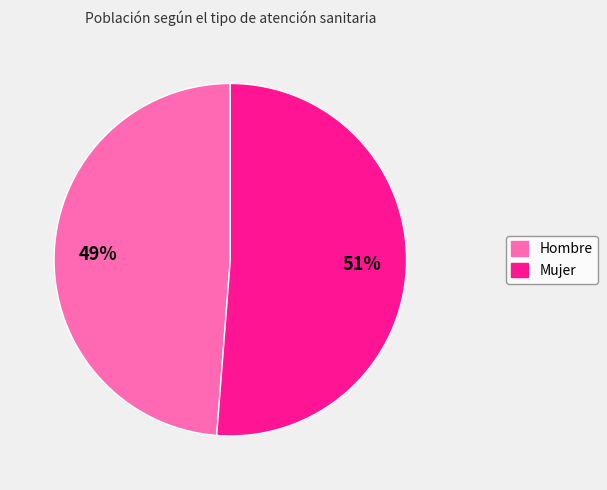

True or false: Hombre accounts for 60% of the total.

False